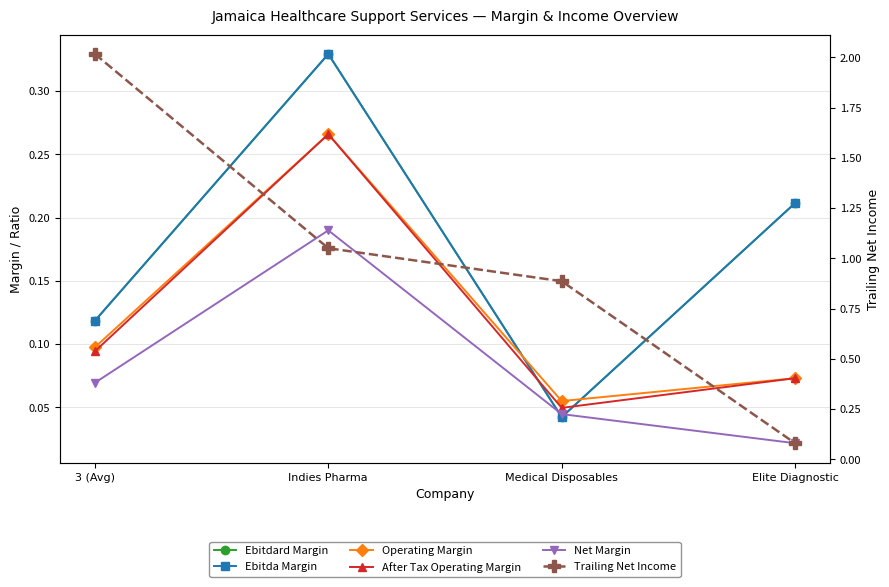

What is the label of the 3rd point from the left?

Medical Disposables